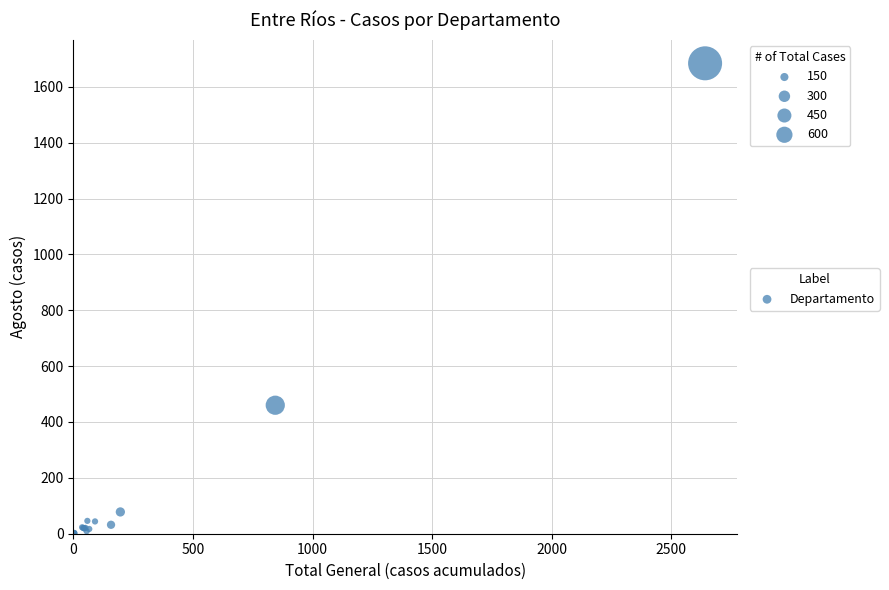

What Y value in the scatter plot is closest to 842?

460